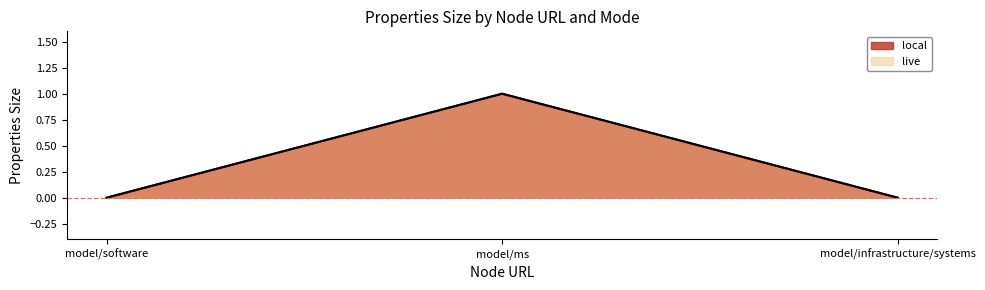

How many lines are shown in the chart?

2